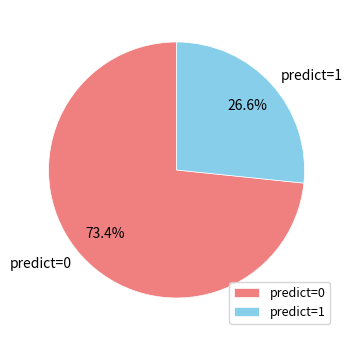

Is the sum of predict=1 and predict=0 greater than half?

Yes